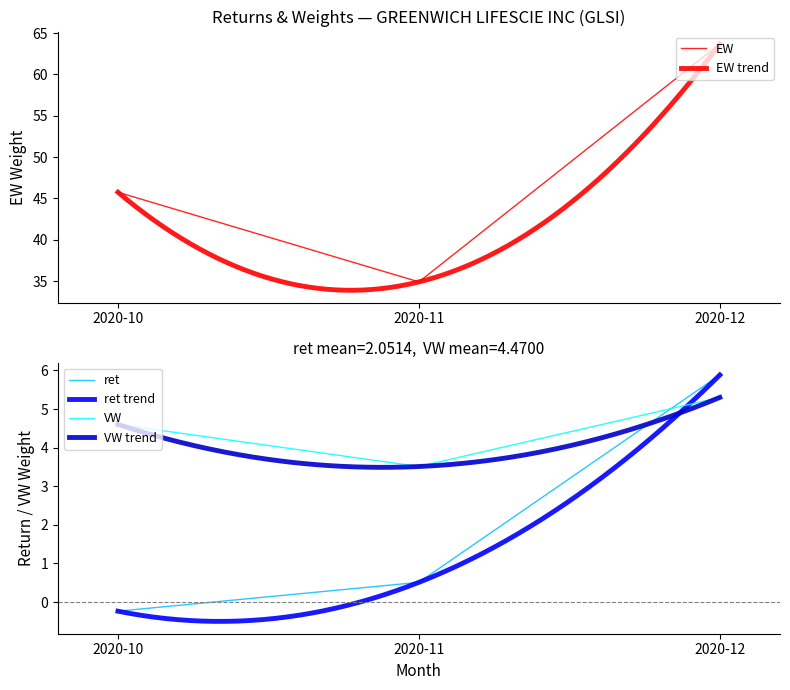

What is the spread (max minus min) of values at 2020-10?

46.0